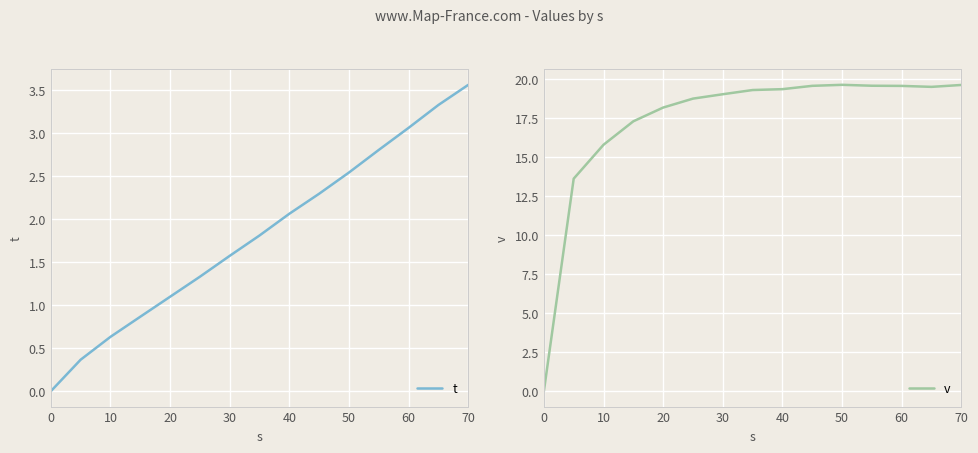

At how many categories does at least one series exceed 2?

14